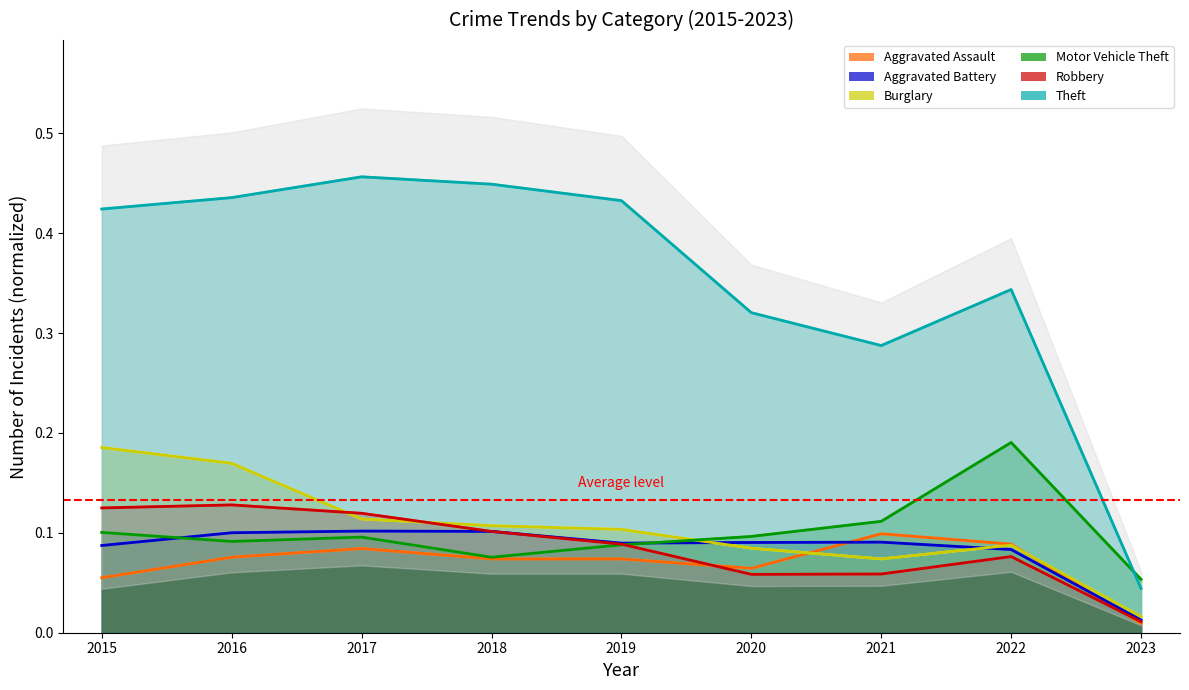

Which has a higher value, 2022 or 2018?

2022